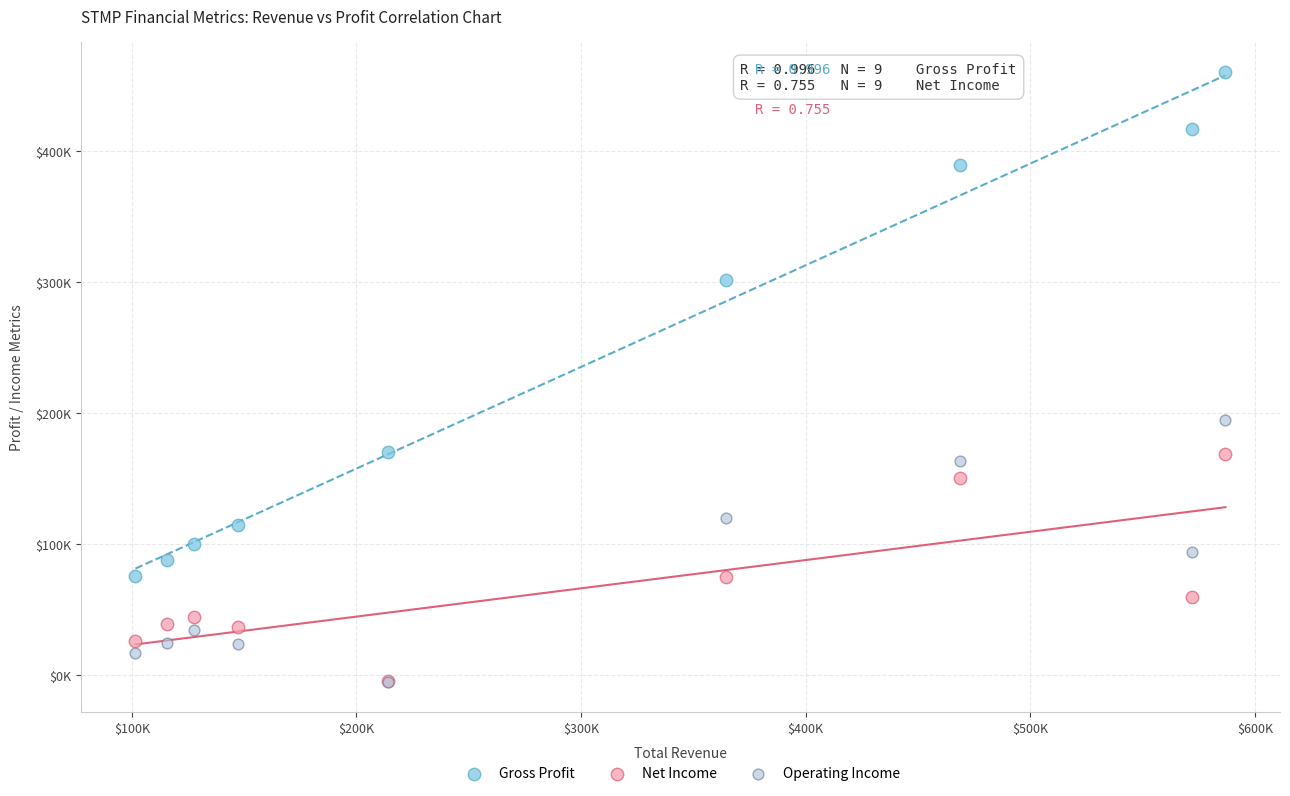

What are all the series names shown in the legend?

Gross Profit, Net Income, Operating Income